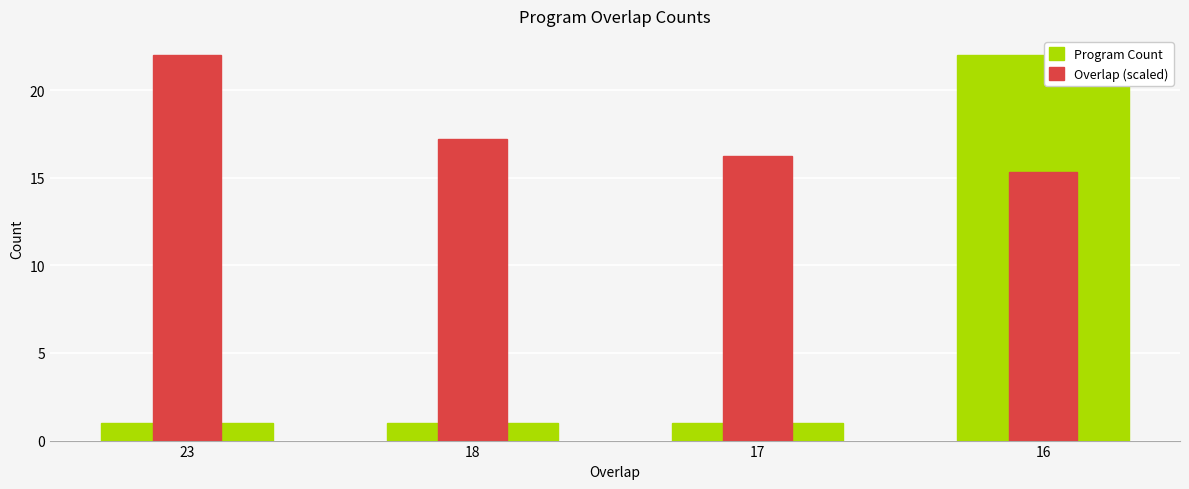

What is the minimum value shown in the chart?

1.0